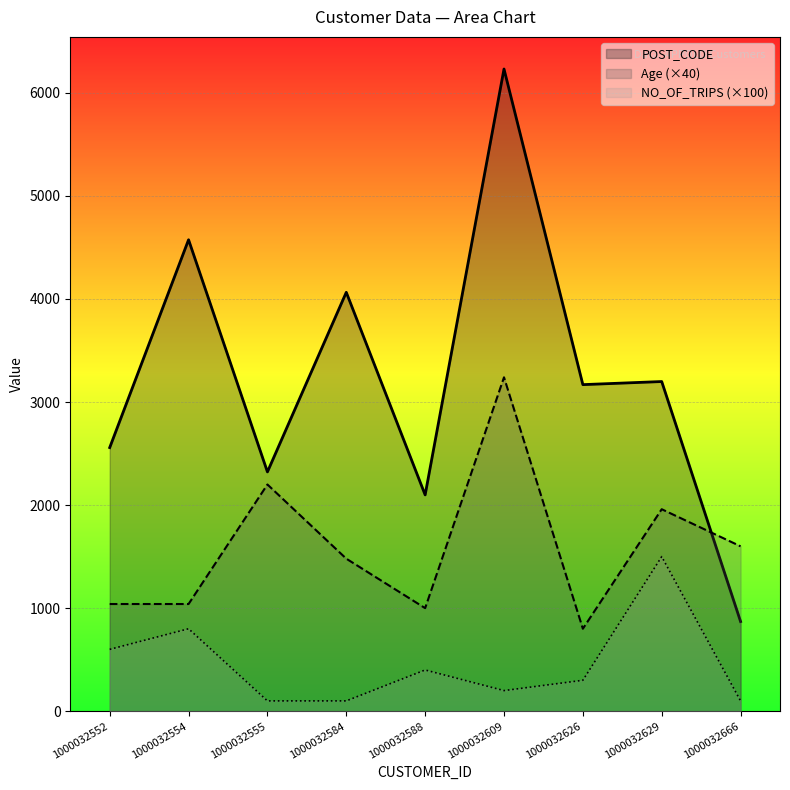

List the series in order of their peak value, highest first.

POST_CODE, Age (×40), NO_OF_TRIPS (×100)